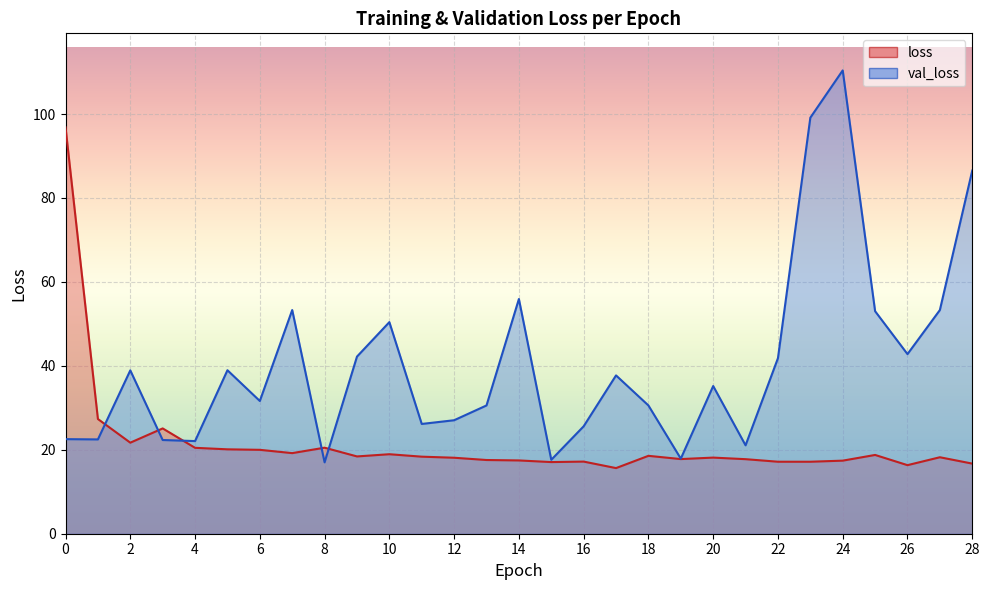

List the labels in order of loss value, largest first.

0, 1, 3, 2, 8, 4, 5, 6, 7, 10, 25, 18, 9, 11, 27, 20, 12, 19, 21, 13, 14, 24, 16, 22, 23, 15, 28, 26, 17